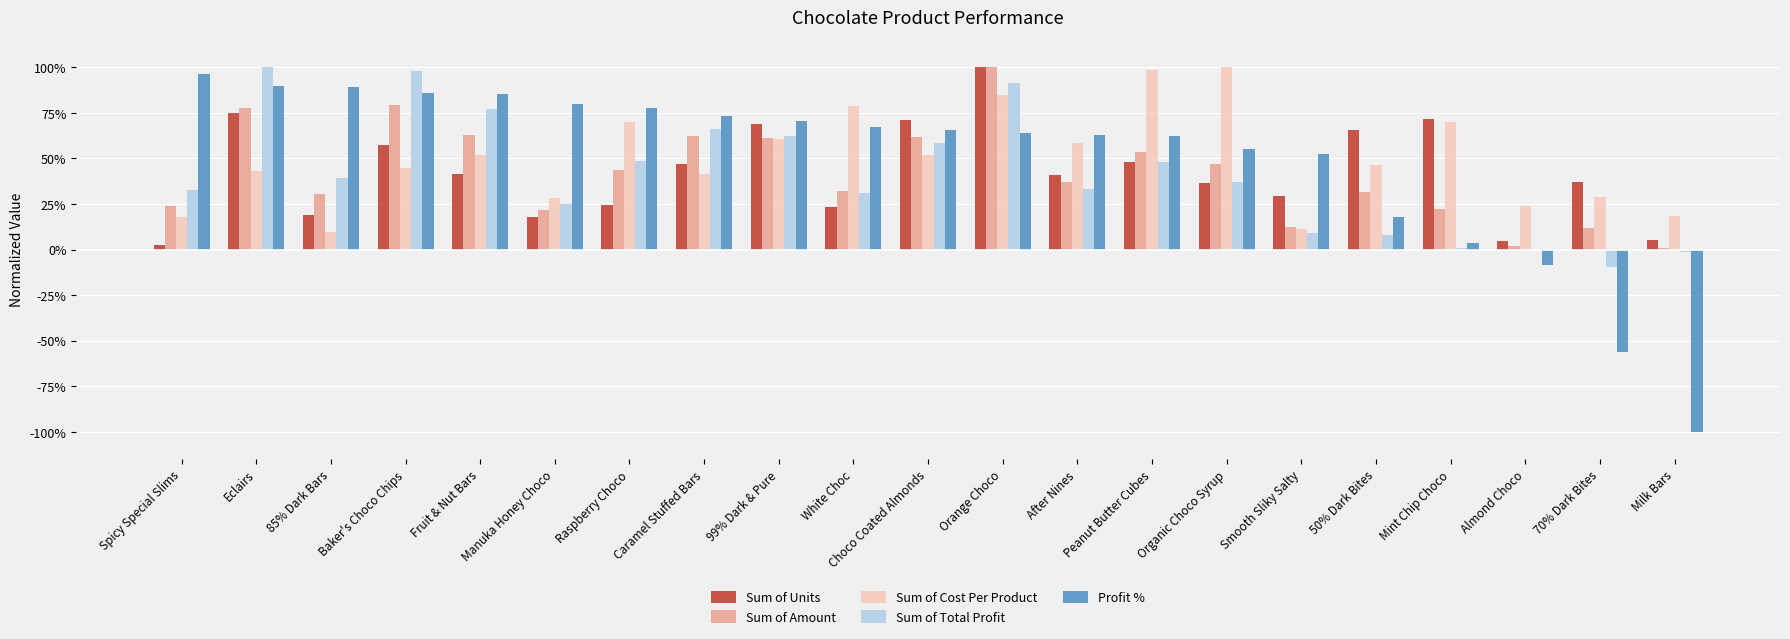

At which category is the sum across all series the highest?

Orange Choco